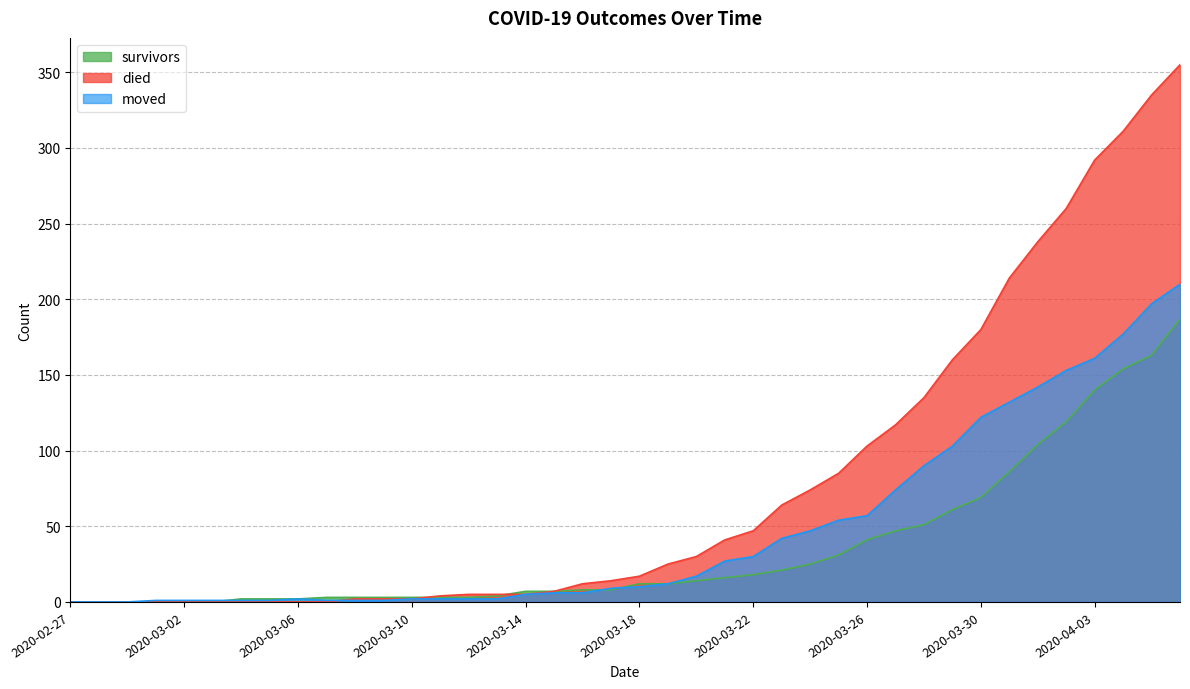

List the series in order of their peak value, lowest first.

survivors, moved, died